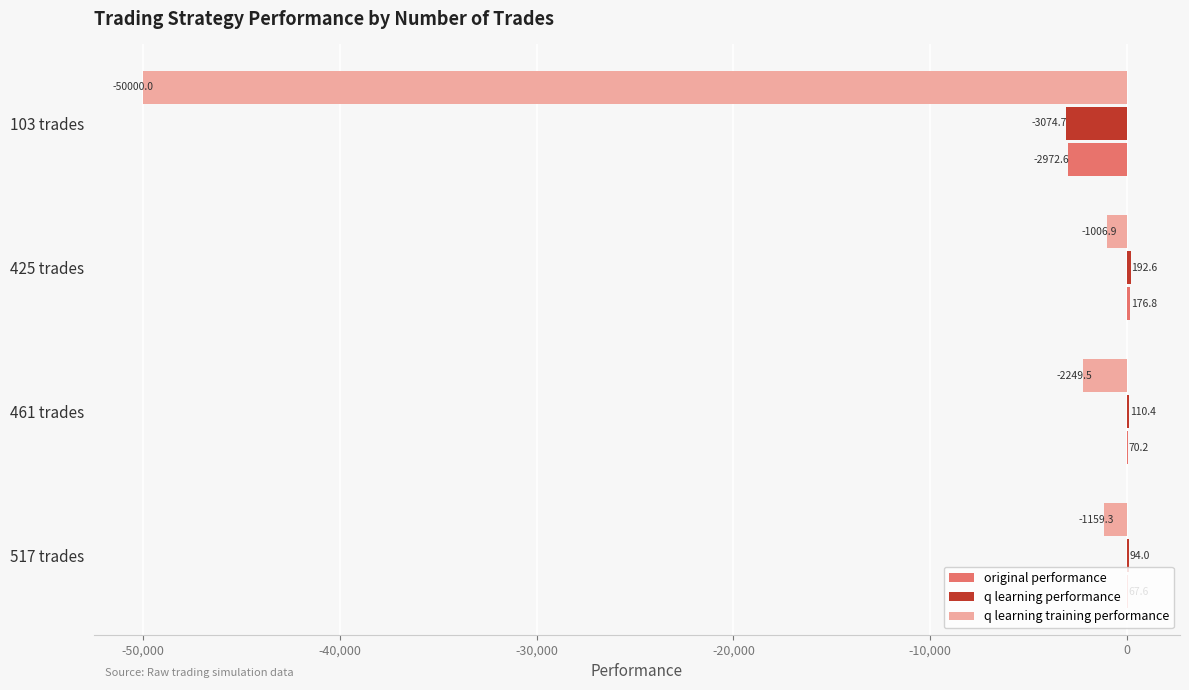

At which category does the chart reach its peak across all series?

425 trades